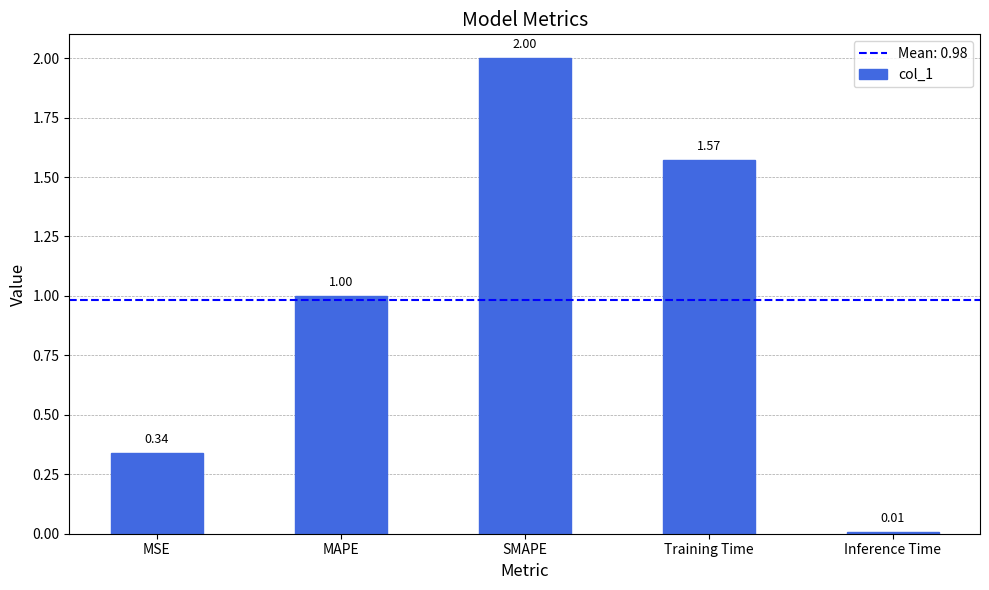

List the labels in order of value, largest first.

SMAPE, Training Time, MAPE, MSE, Inference Time